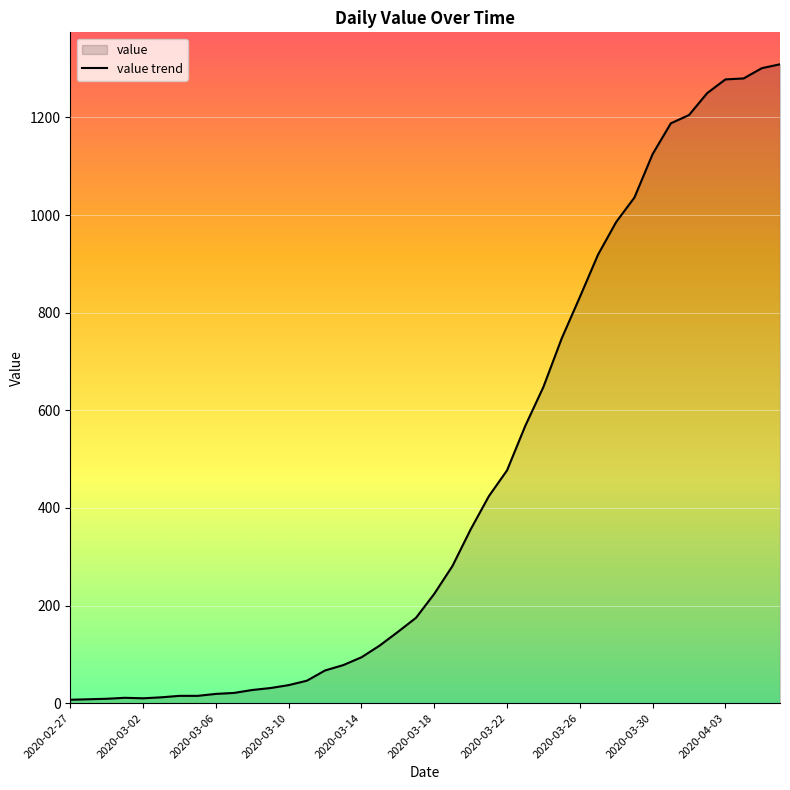

The value at 25 is 568. True or false?

True